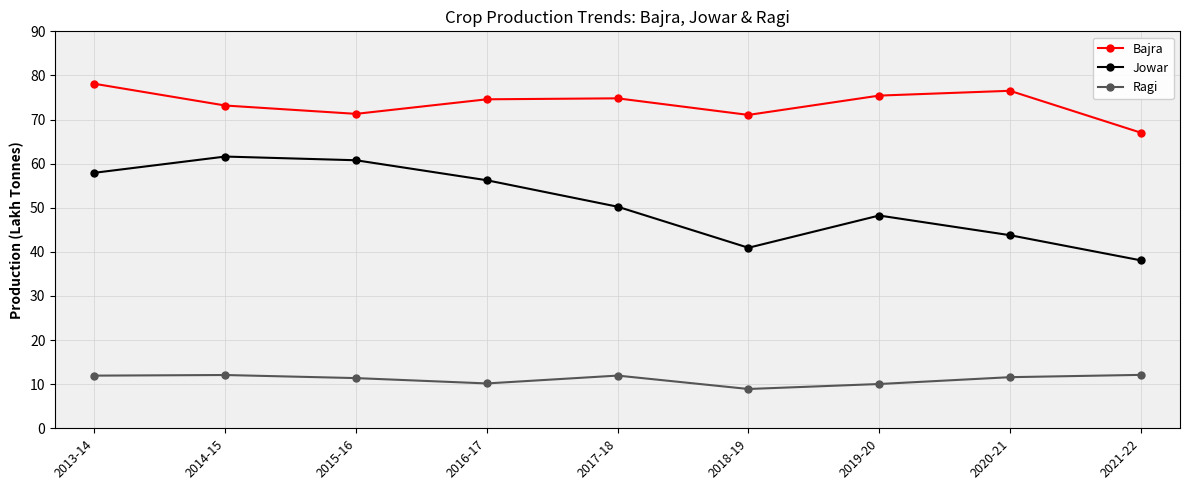

How many data points in Ragi are less than 11?

3